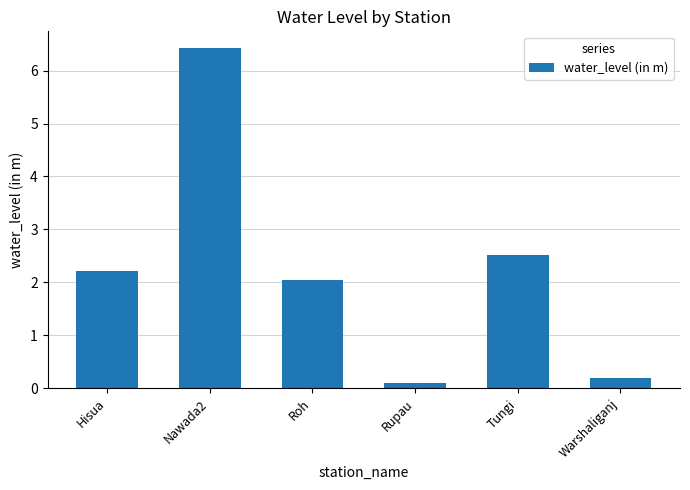

Are the bars horizontal?

No